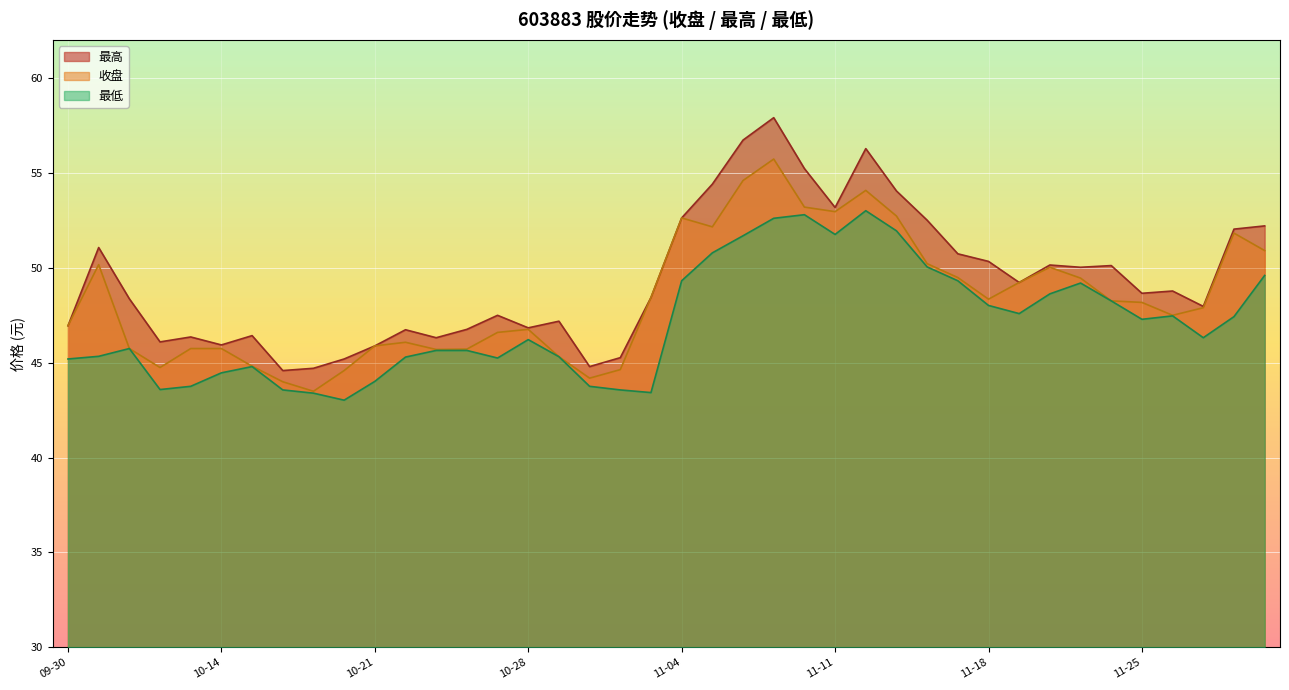

Is it true that 最低 equals 76.8 at 11-04?

False